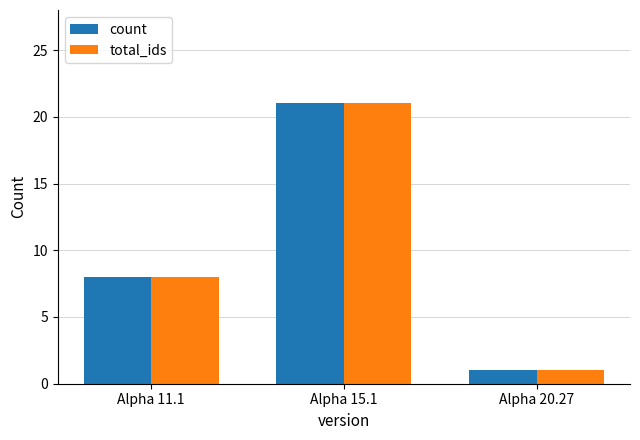

Rank the categories by total_ids value from highest to lowest.

Alpha 15.1, Alpha 11.1, Alpha 20.27